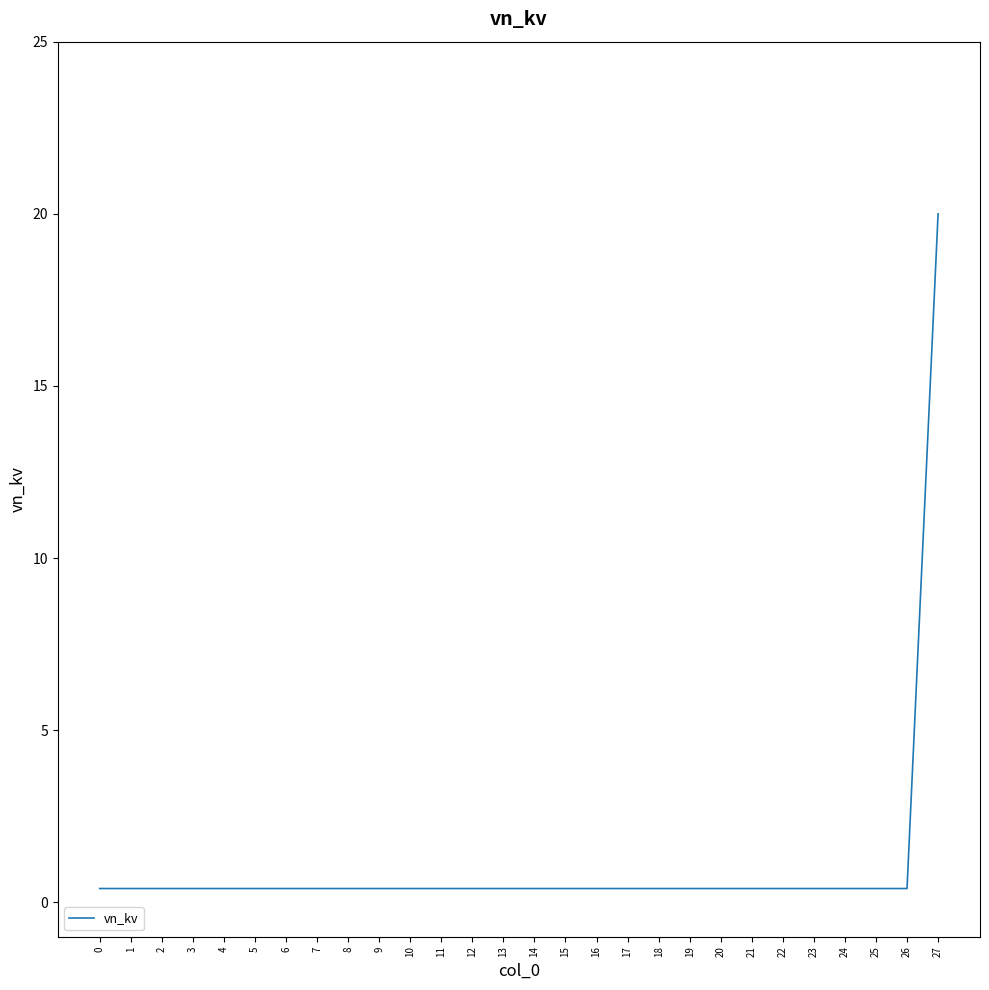

The chart shows a value of 0.4 at 22. True or false?

True